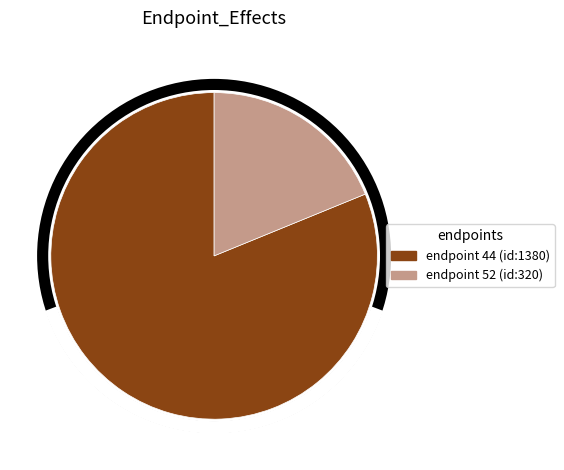

What is the total percentage of endpoint 44 and endpoint 52?

100.0%